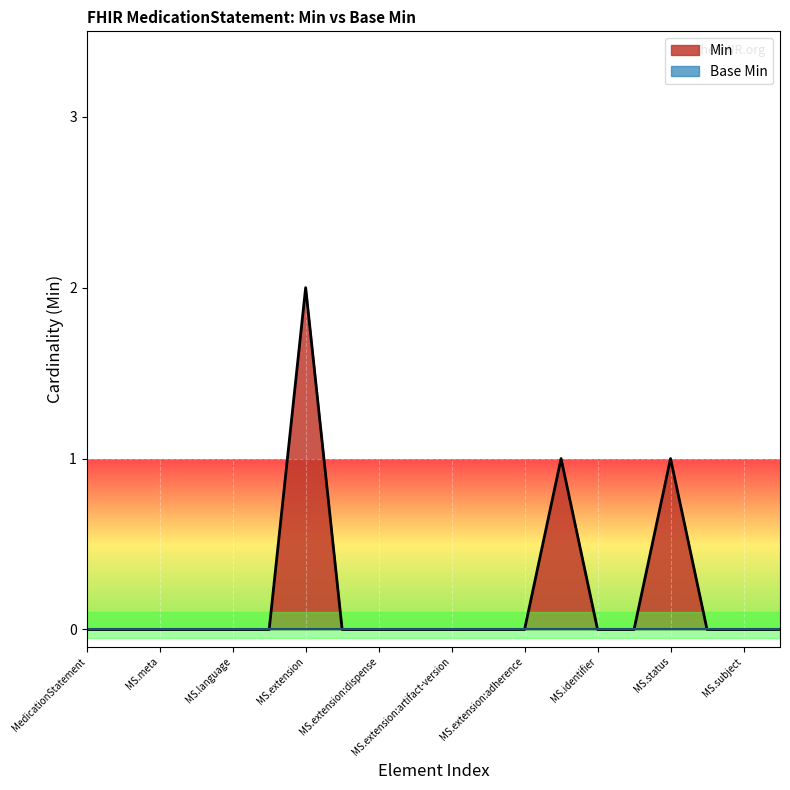

Which series has the largest total across all categories?

Min